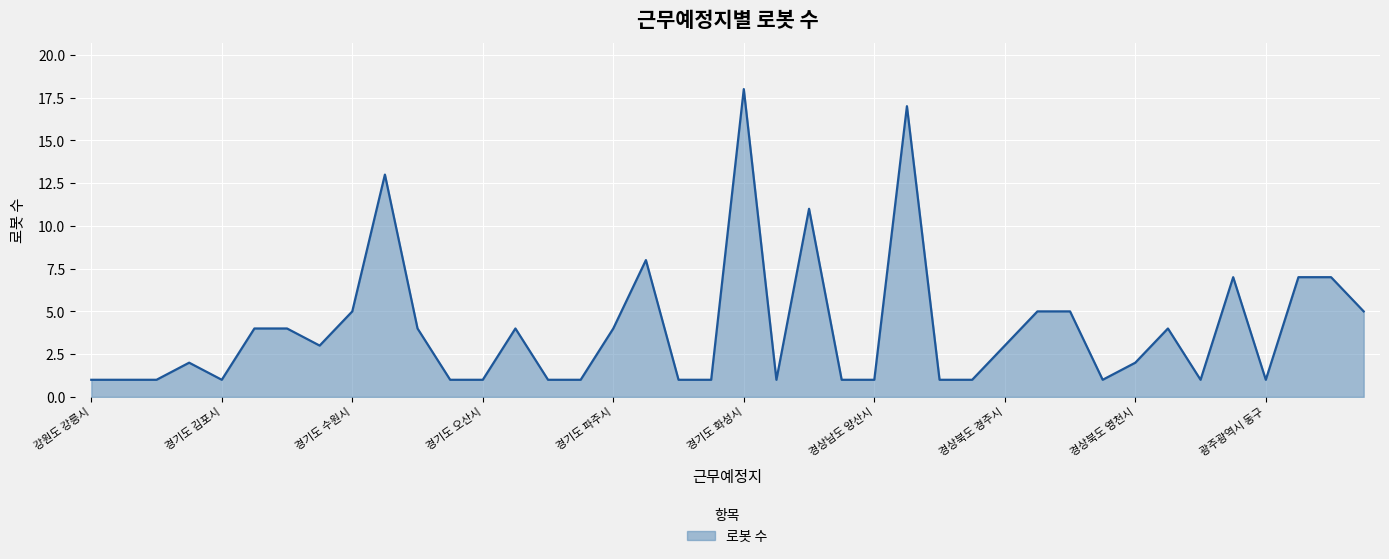

How many lines are shown in the chart?

1